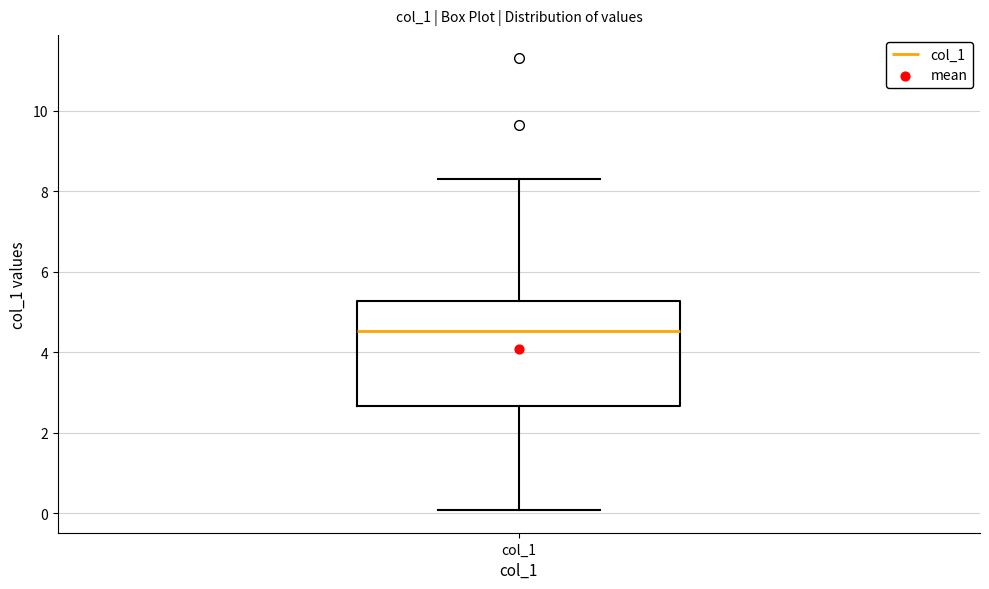

Read this box plot against the y-axis: the position of the median line, the range covered by the box, and the ends of both whiskers. The values are not printed on the chart, so give them approximately, as read against the axis.

median 4.6, box 2.6 to 5.2, whiskers 0.0 to 8.2